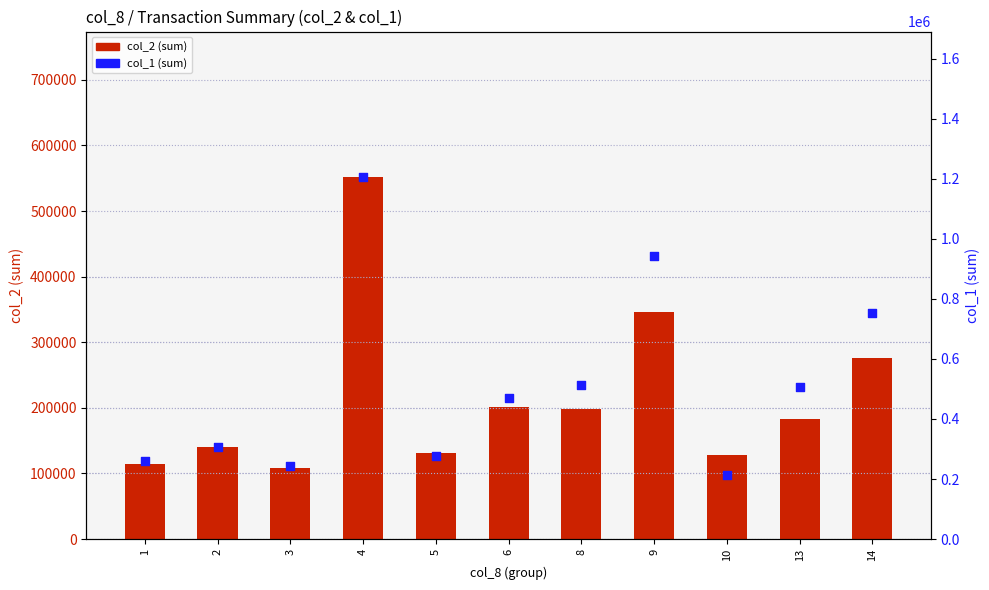

Which series contains the lowest Y value?

col_2